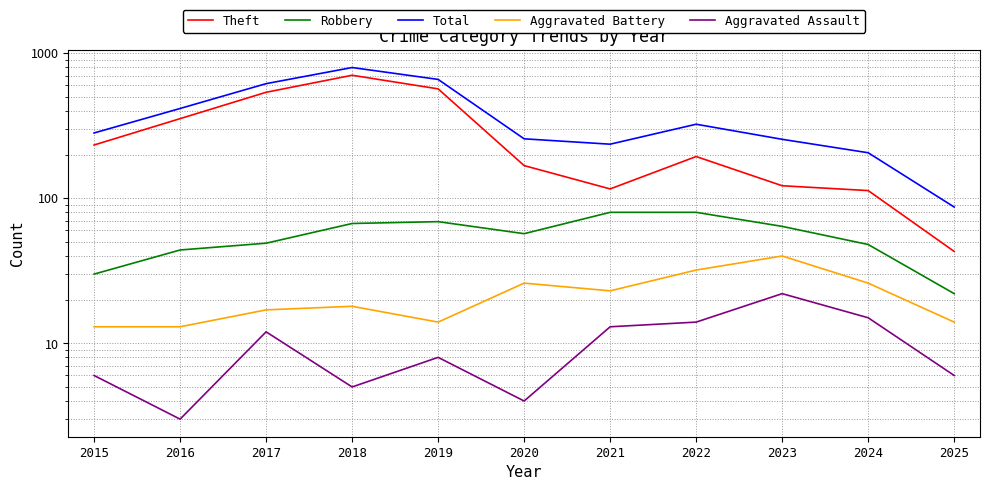

Is the value of Robbery at 2019 greater than the value of Theft at 2016?

No